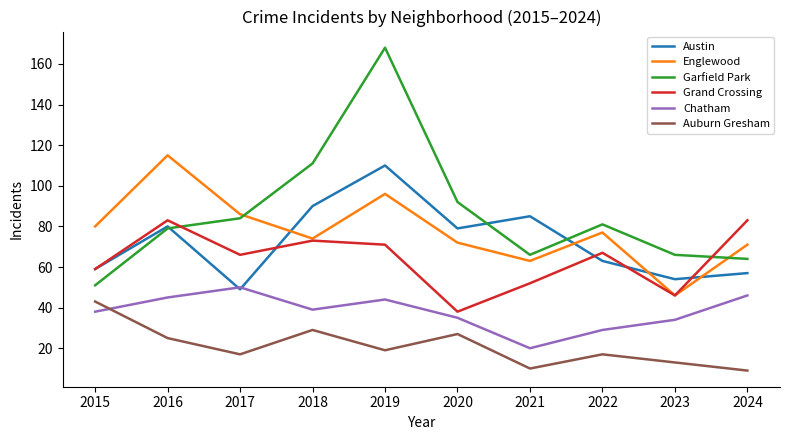

True or false: Grand Crossing and Austin cross at least once.

True